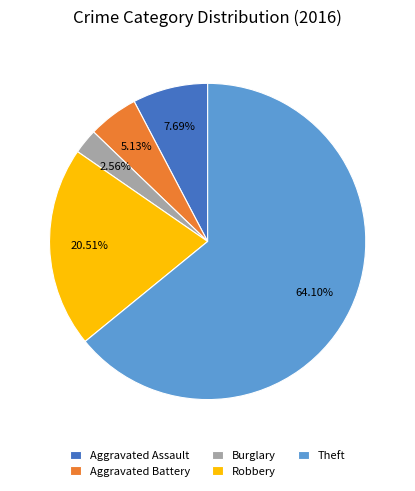

Count the number of slices in the pie.

5